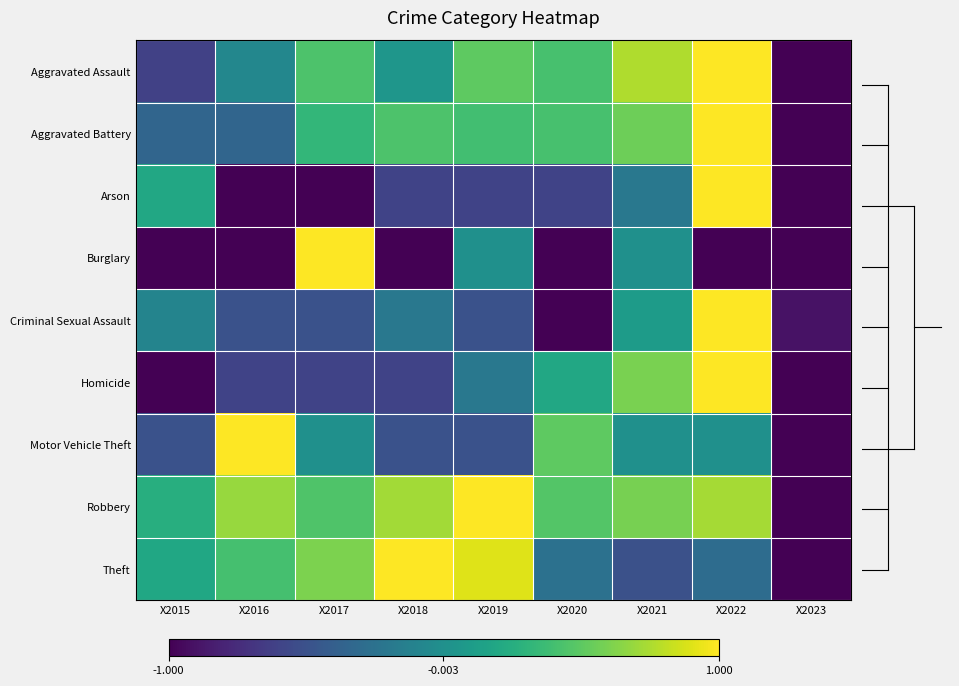

How many series are shown in this chart?

9